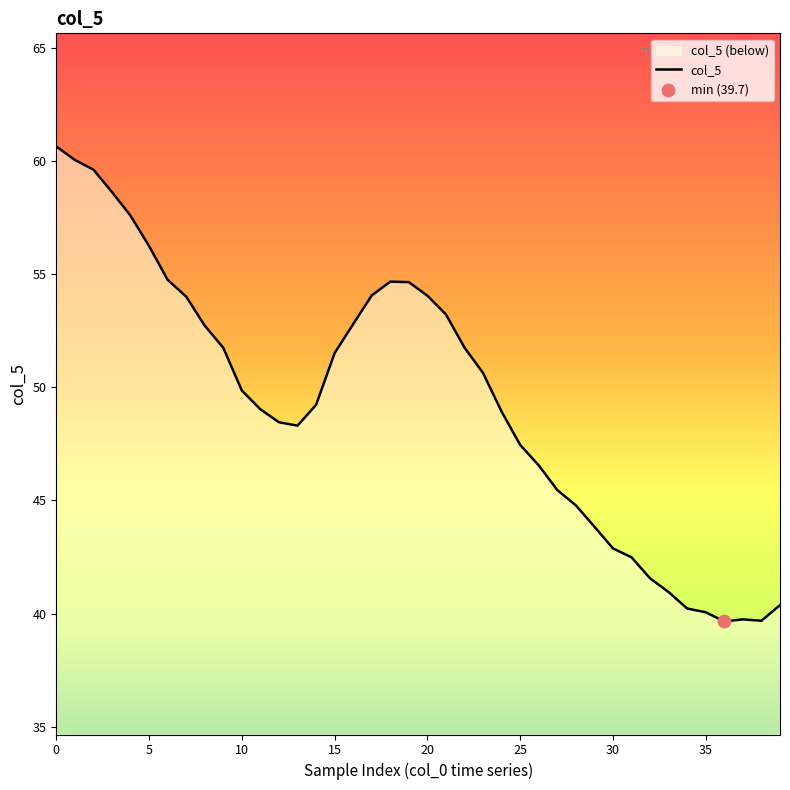

Approximately how many times larger is the value at 33 compared to 10?

0.8